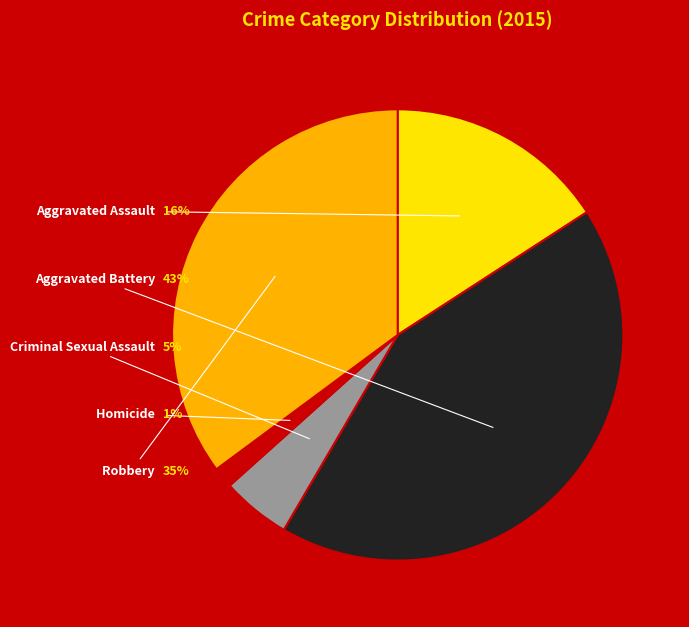

Which category has the biggest portion of the pie?

Aggravated Battery